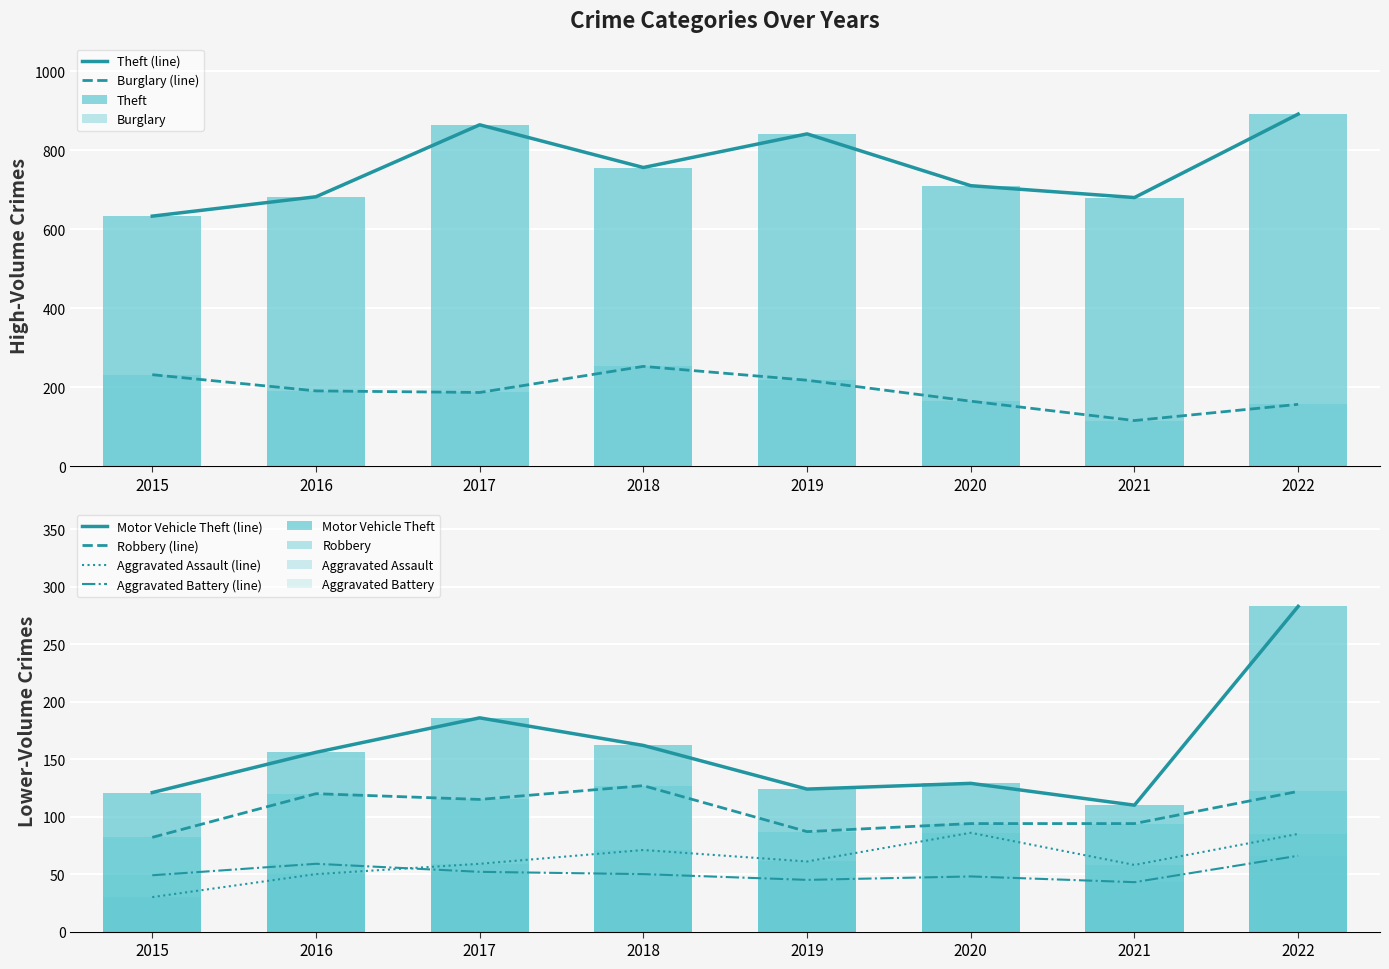

Is it true that Burglary equals 103 at 2022?

False